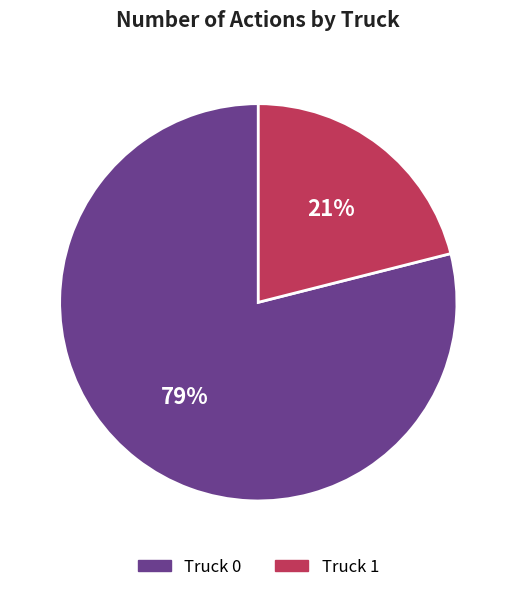

What is the largest slice in the pie chart?

Truck 0